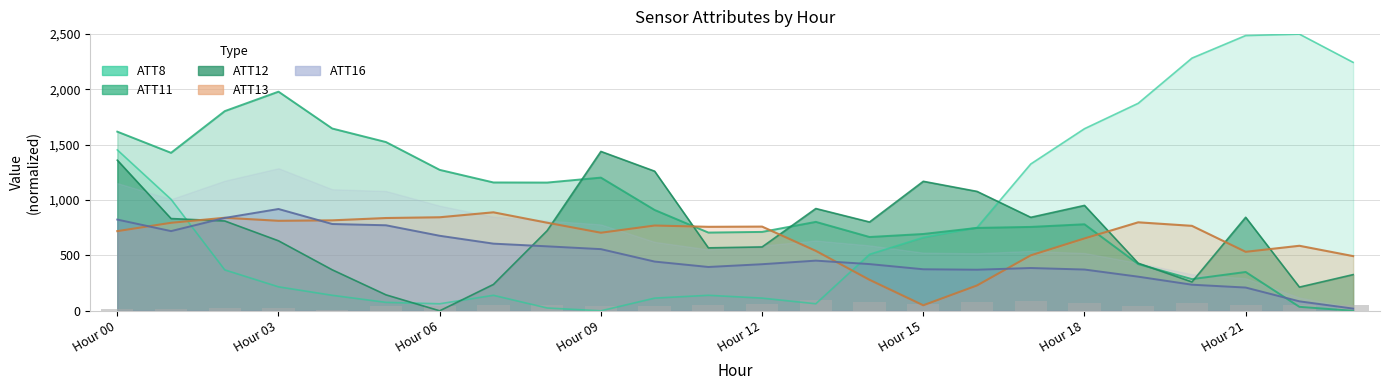

What is the spread (max minus min) of values at Hour 21?

2435.2